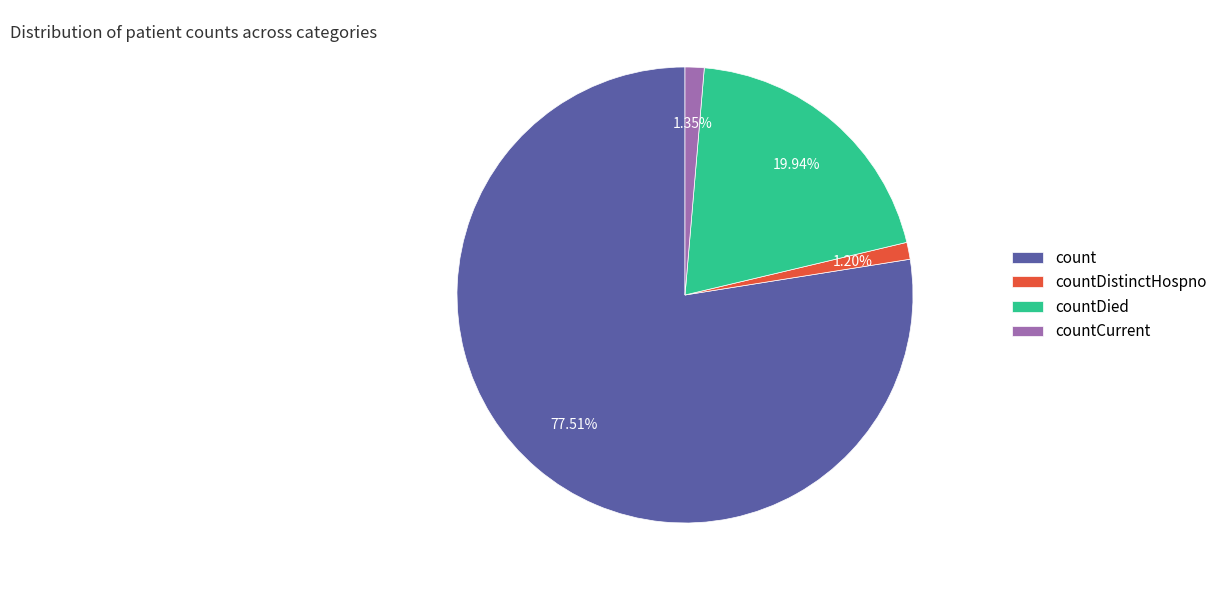

What percentage is the countDistinctHospno slice, to the nearest percent?

1%